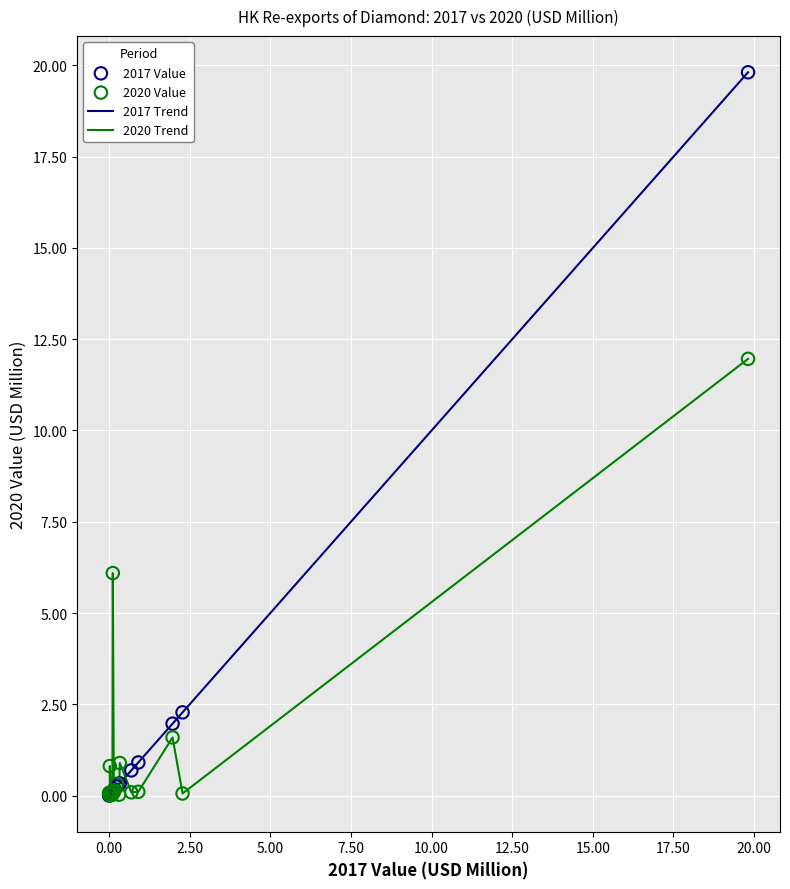

Which series has the largest range (max minus min)?

2017 Trend